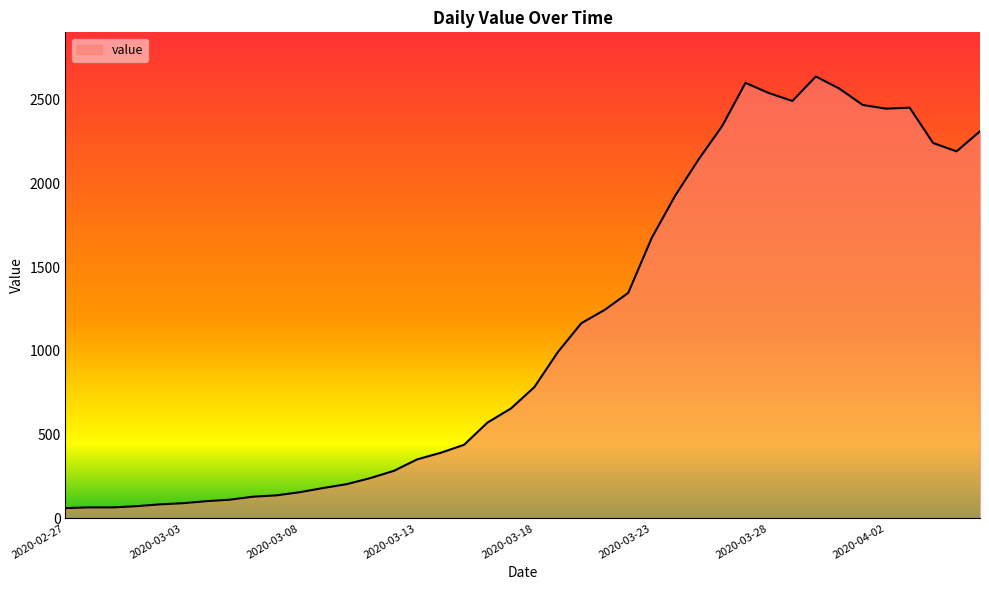

What is the difference between the maximum and minimum values?

2577